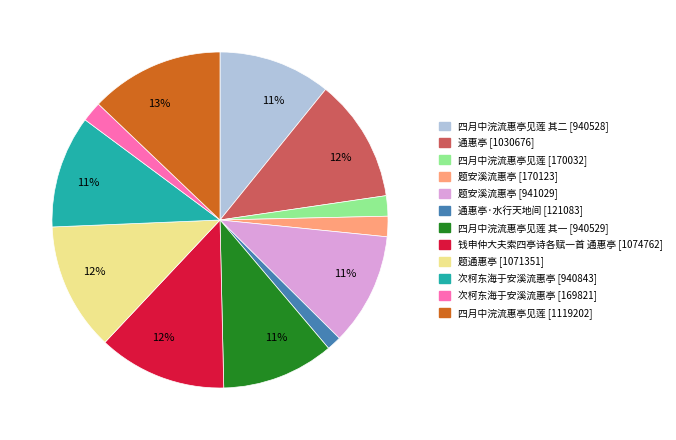

Does any single category account for the majority?

No